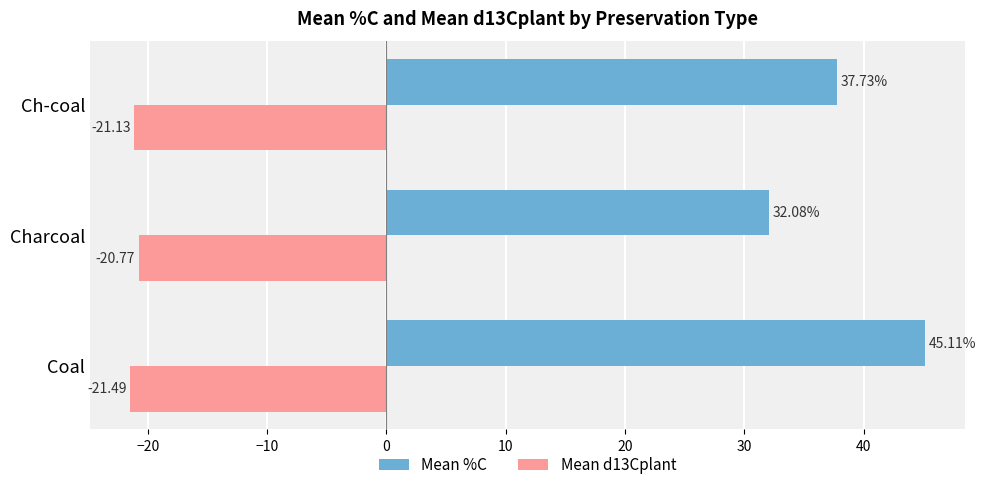

What is the maximum value shown in the chart?

45.1